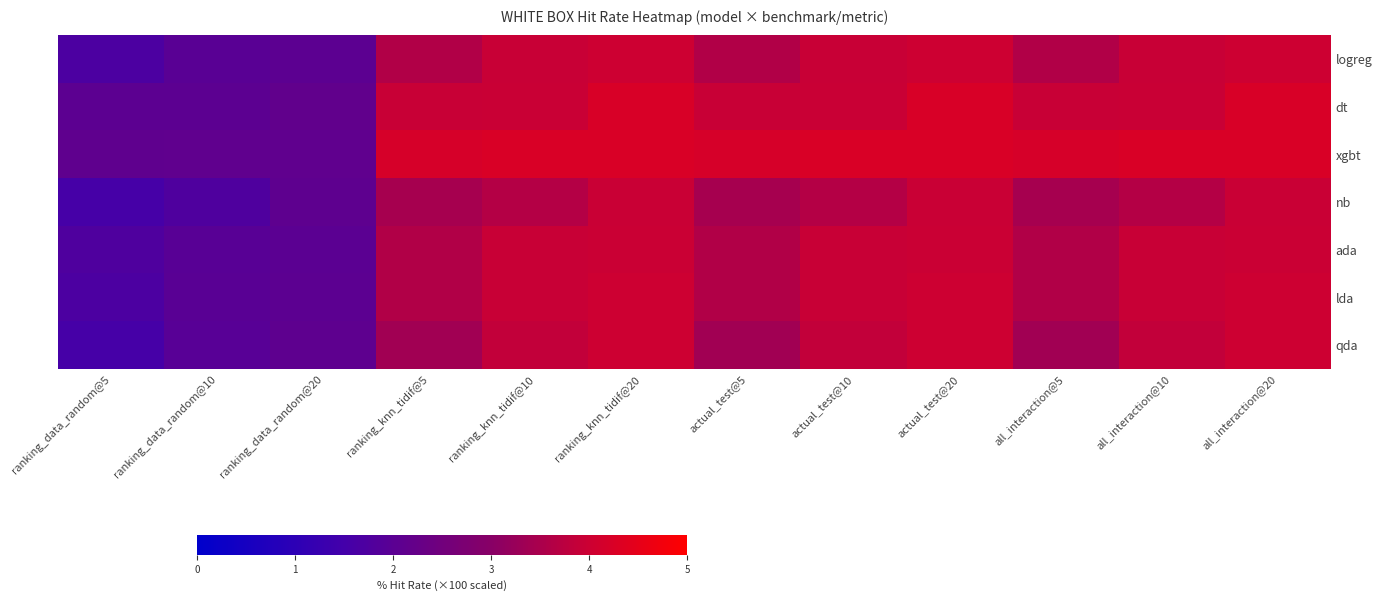

What is the total value across all series at all_interaction@20?

28.4